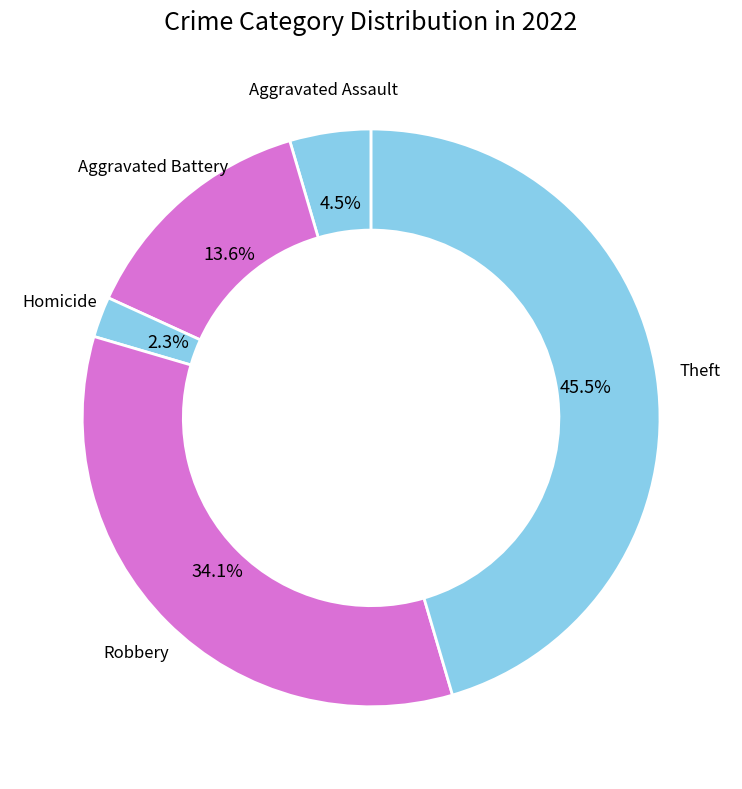

Approximately how many times larger is the value at Aggravated Battery compared to Theft?

0.3